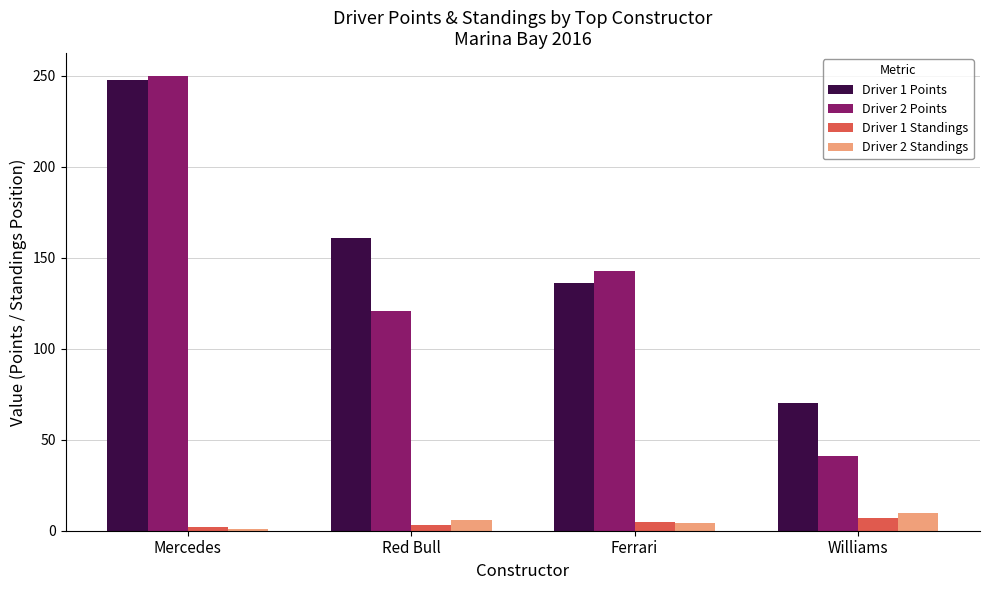

Between Red Bull and Williams, which series saw the biggest shift?

Driver 1 Points